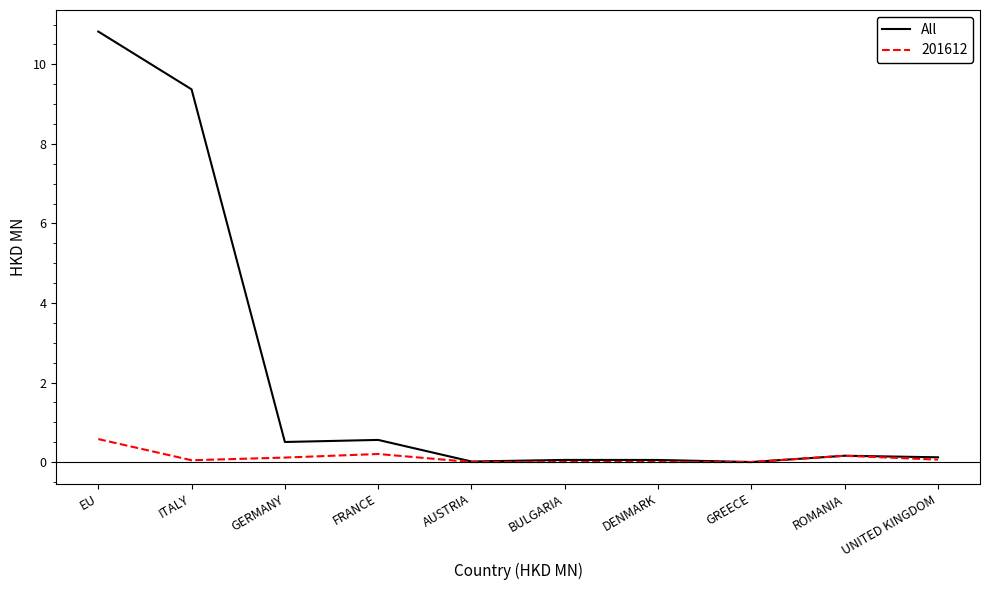

Which series has the largest range (max minus min)?

All